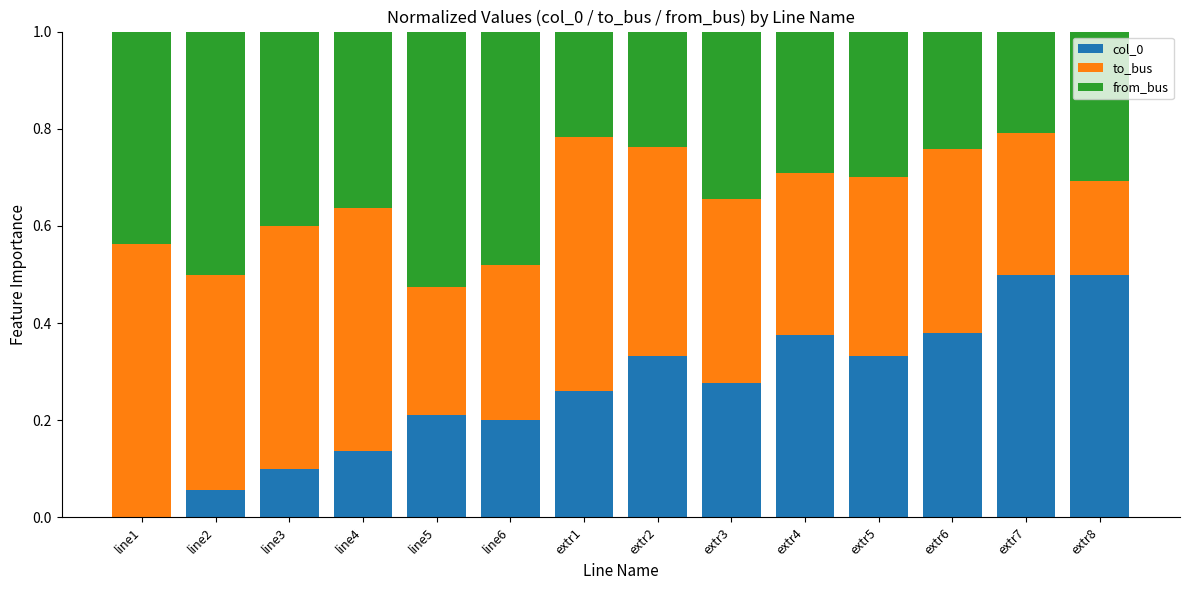

True or false: col_0 has a value of 0.2 at extr3.

False